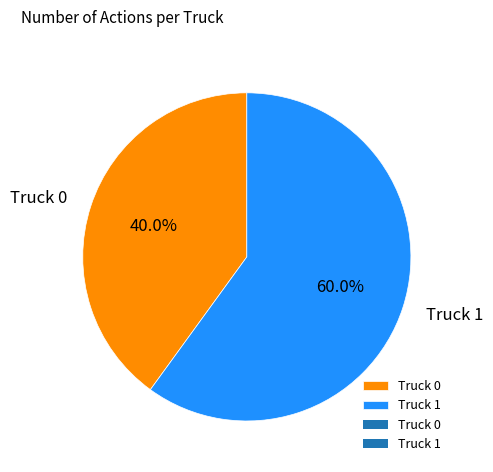

Which category has the smallest portion of the pie?

Truck 0